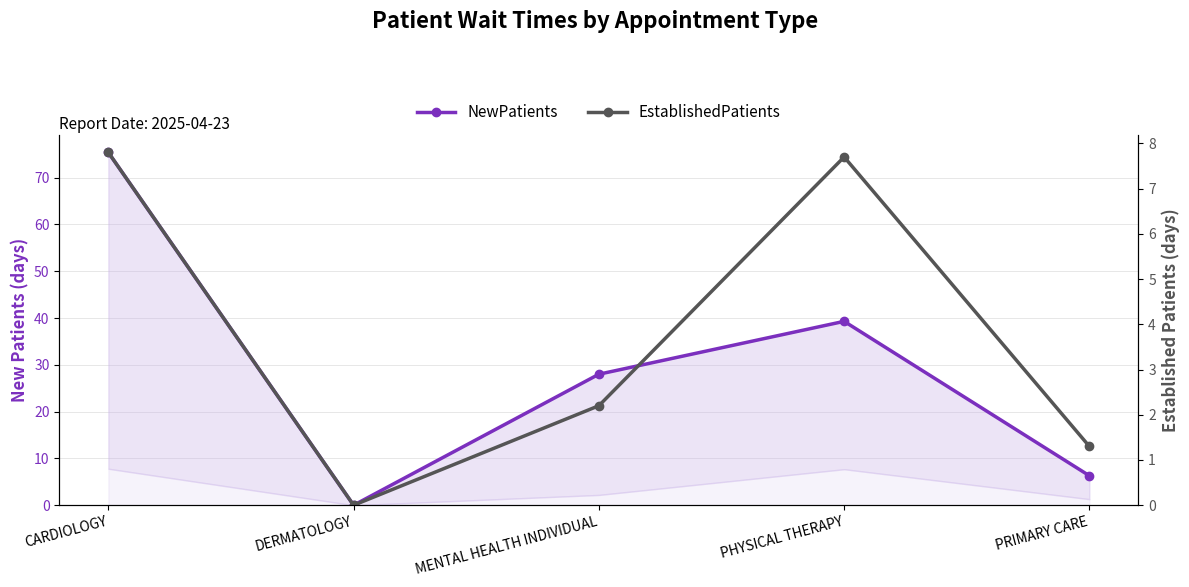

What is the greatest value displayed?

75.4